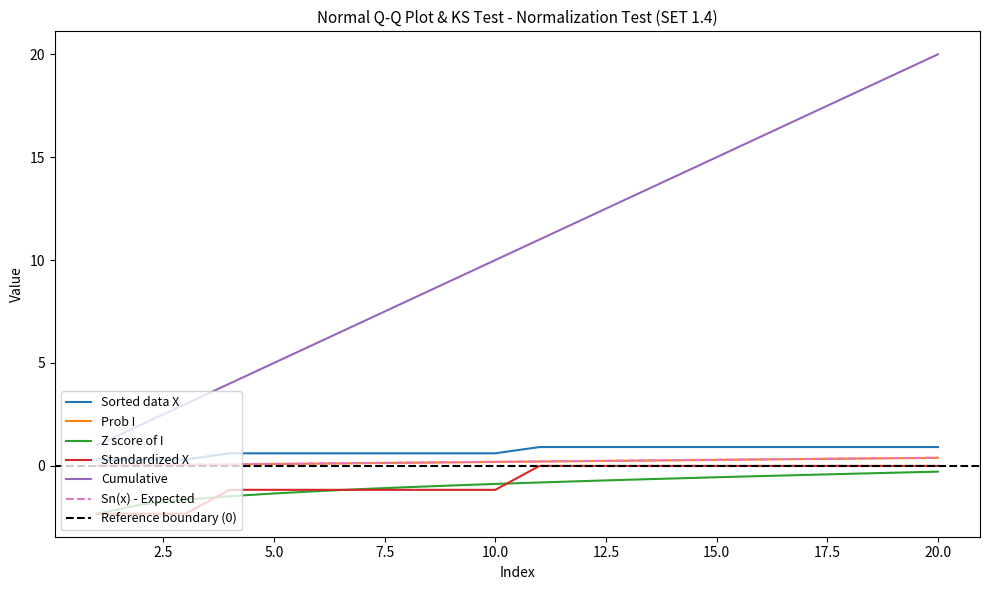

At how many categories does at least one series exceed 4?

16